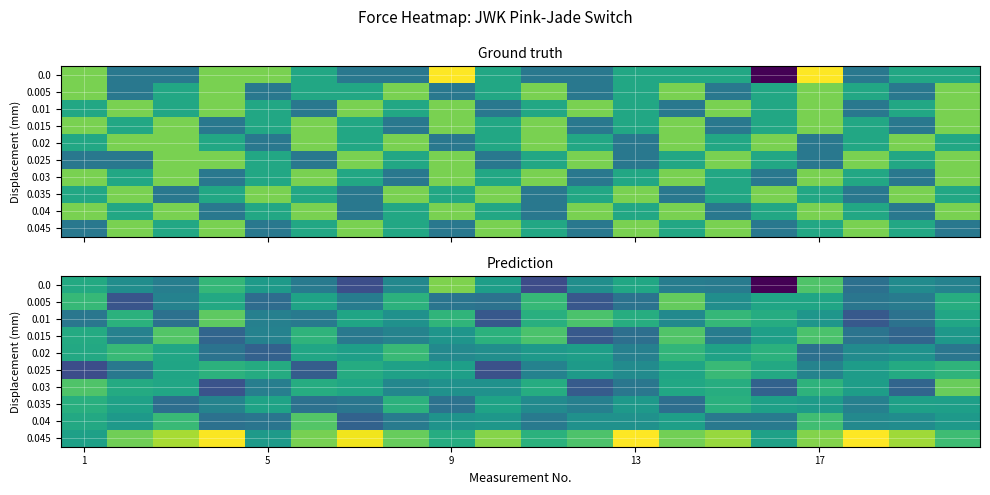

What is the difference between the maximum and minimum values in the 0.035 series?

0.2